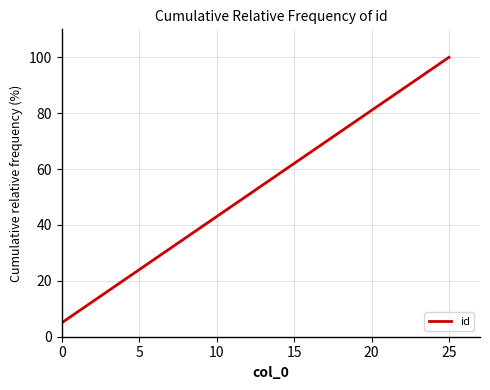

What is the difference between the maximum and minimum values?

95.0